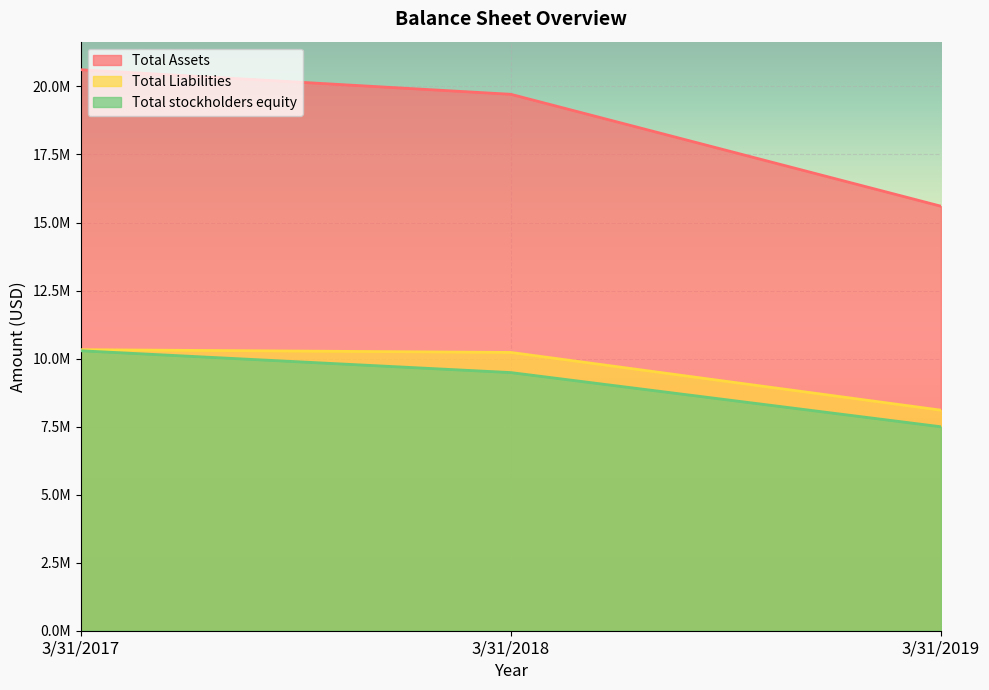

Reading right to left, what are all the values shown in this chart?

Total Assets: 15599432	19712085	20614818
Total Liabilities: 8104856	10226041	10327086
Total stockholders equity: 7494576	9486045	10287732